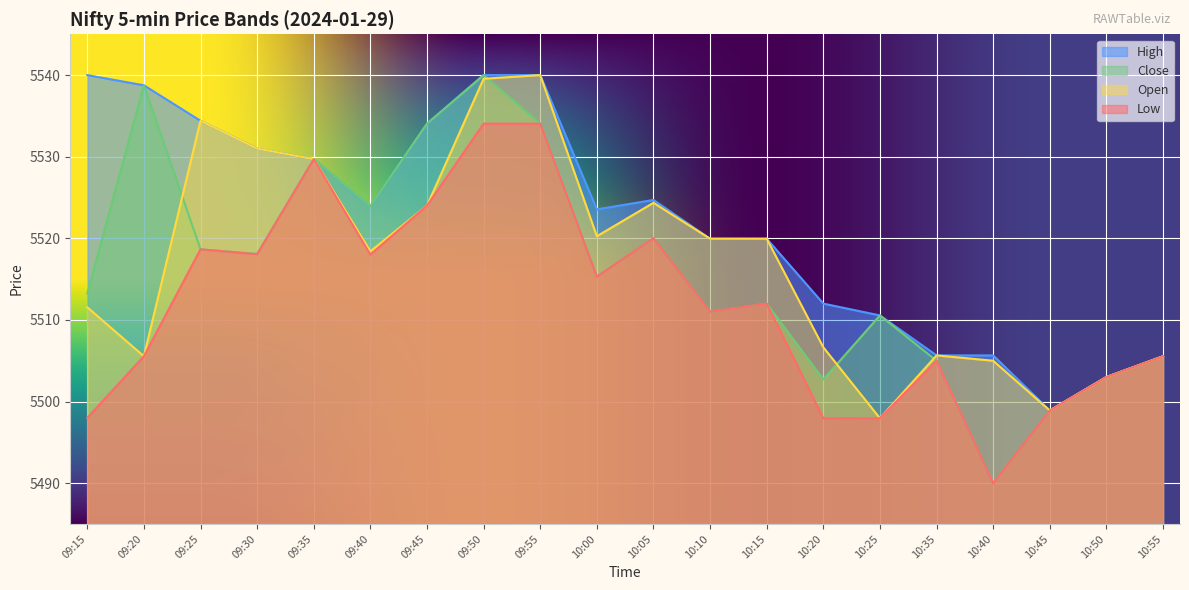

True or false: Low and Open intersect in this chart.

False